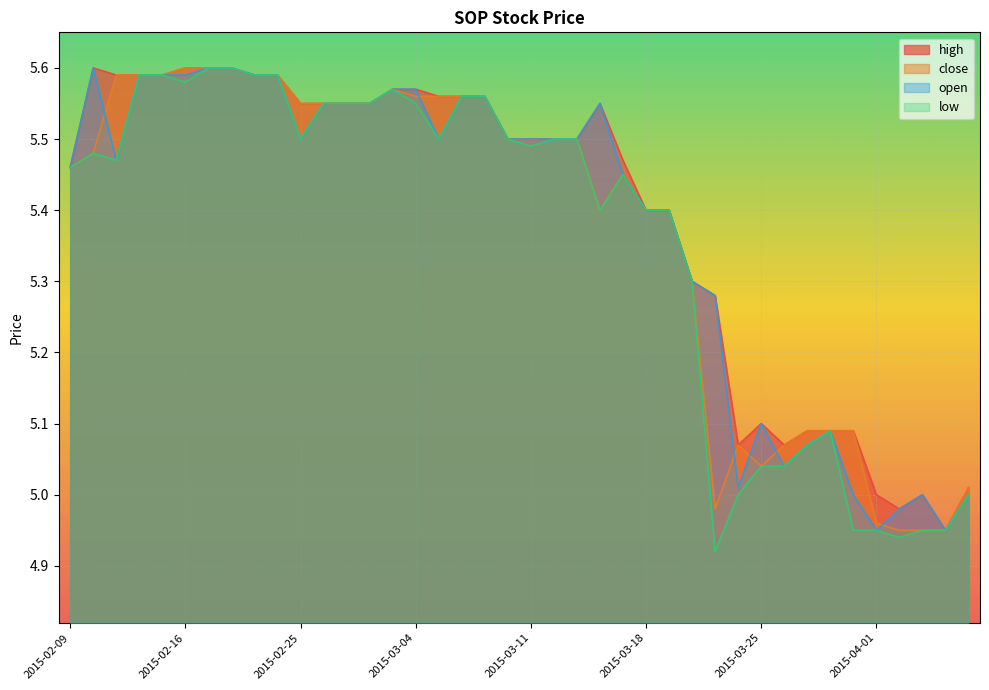

How many interior local valleys does the high series have?

4